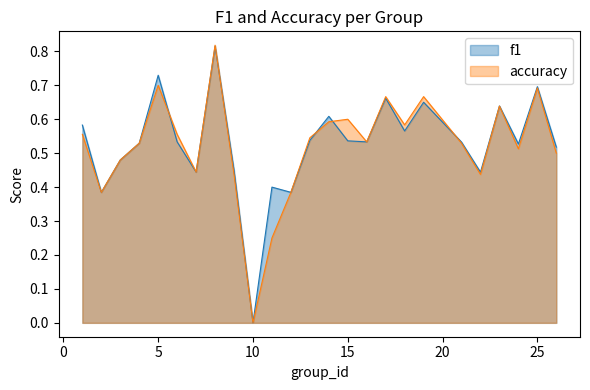

Which series has the widest spread of values?

accuracy